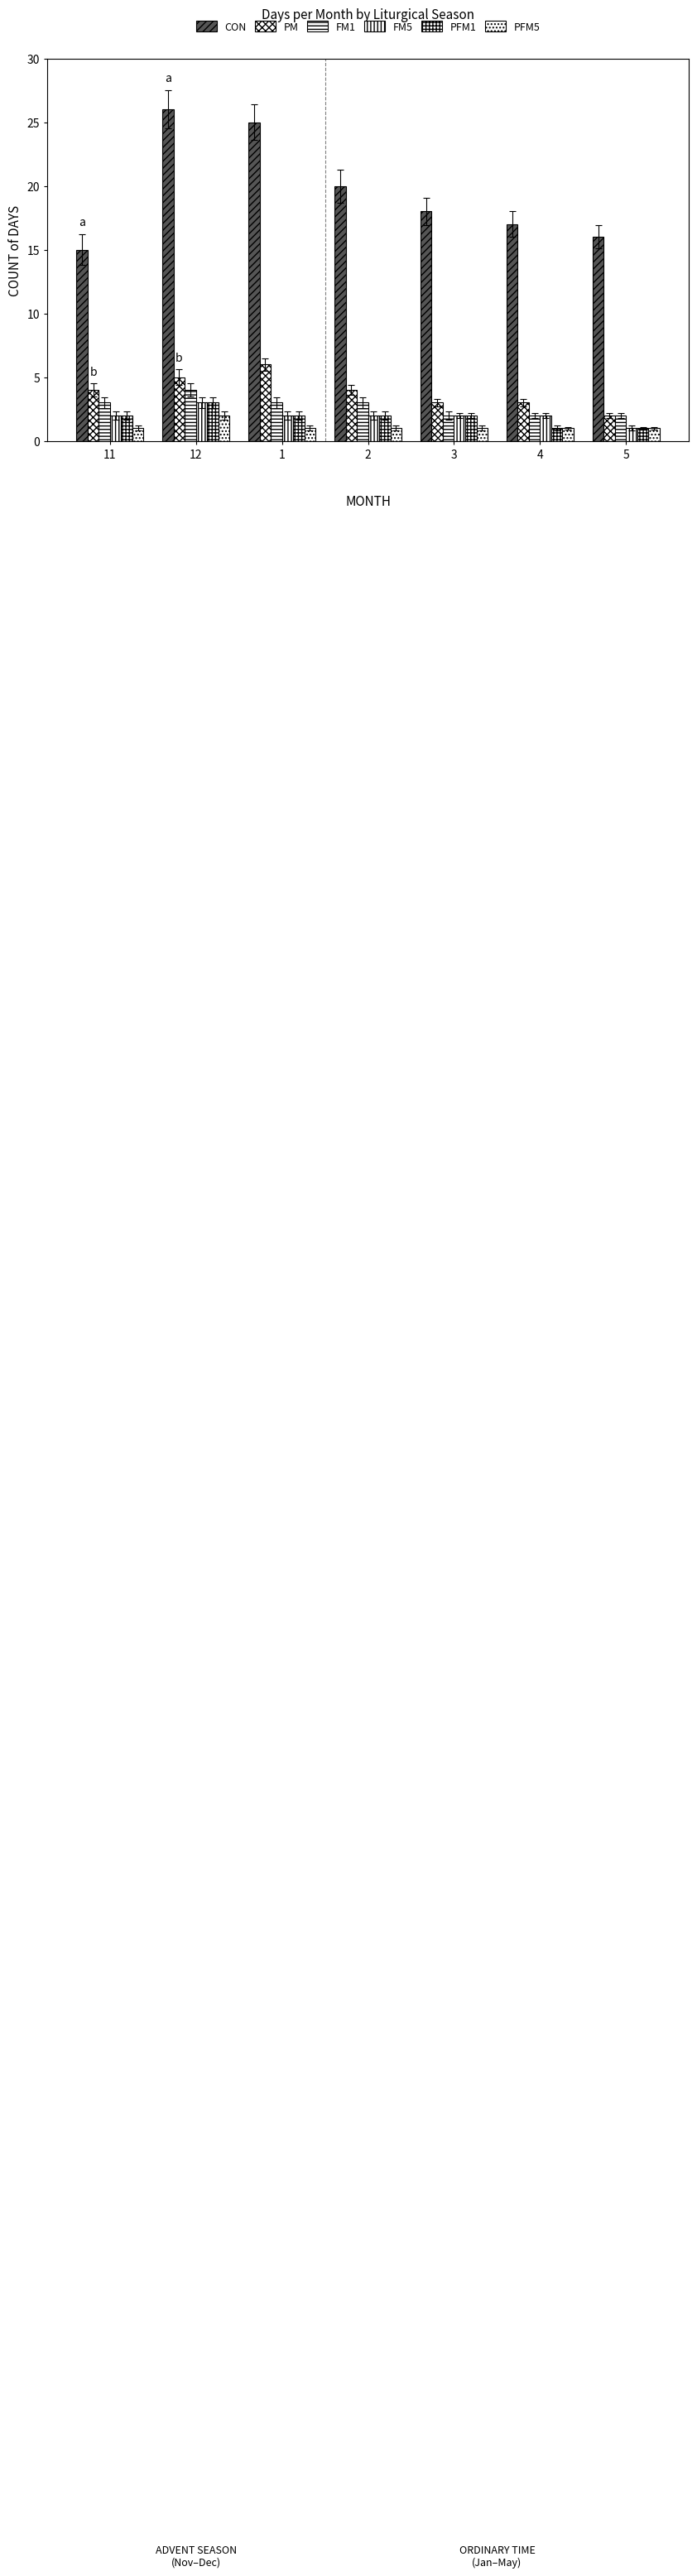

What is the sum of the PFM5 values at 3 and 11?

2